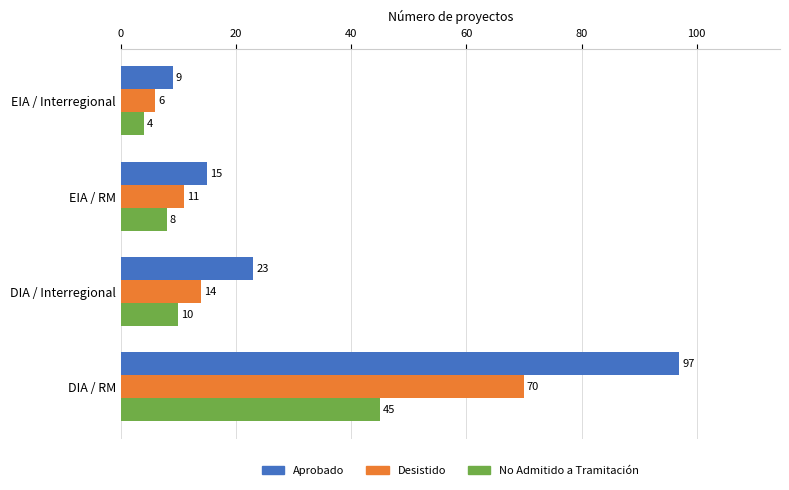

List the labels in order of No Admitido a Tramitación value, smallest first.

EIA / Interregional, EIA / RM, DIA / Interregional, DIA / RM